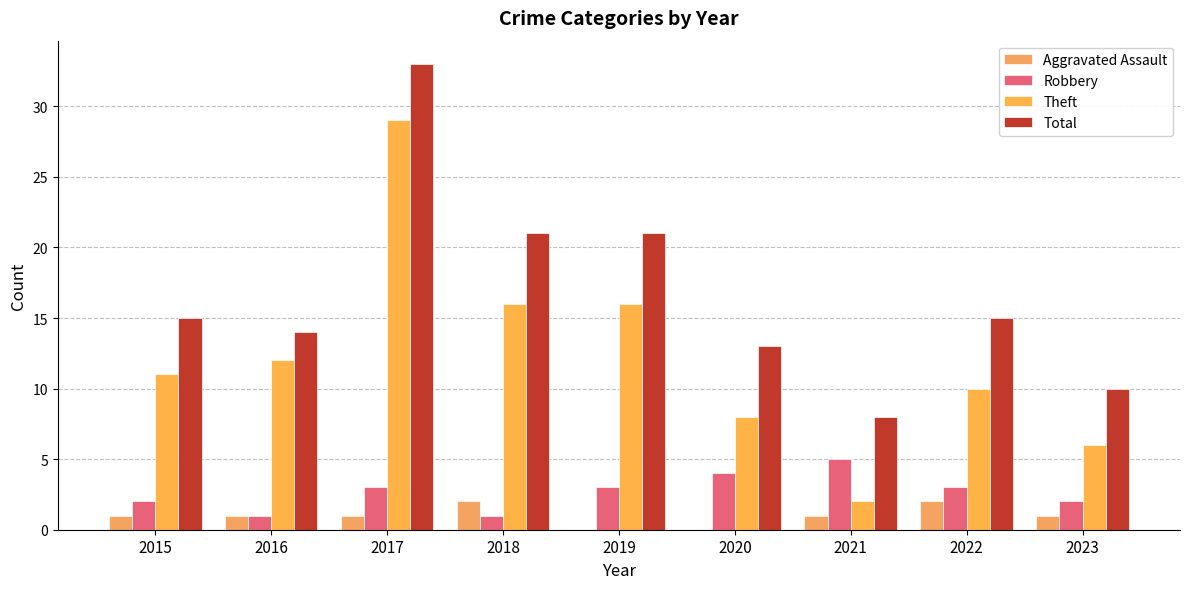

Which series has the widest spread of values?

Theft